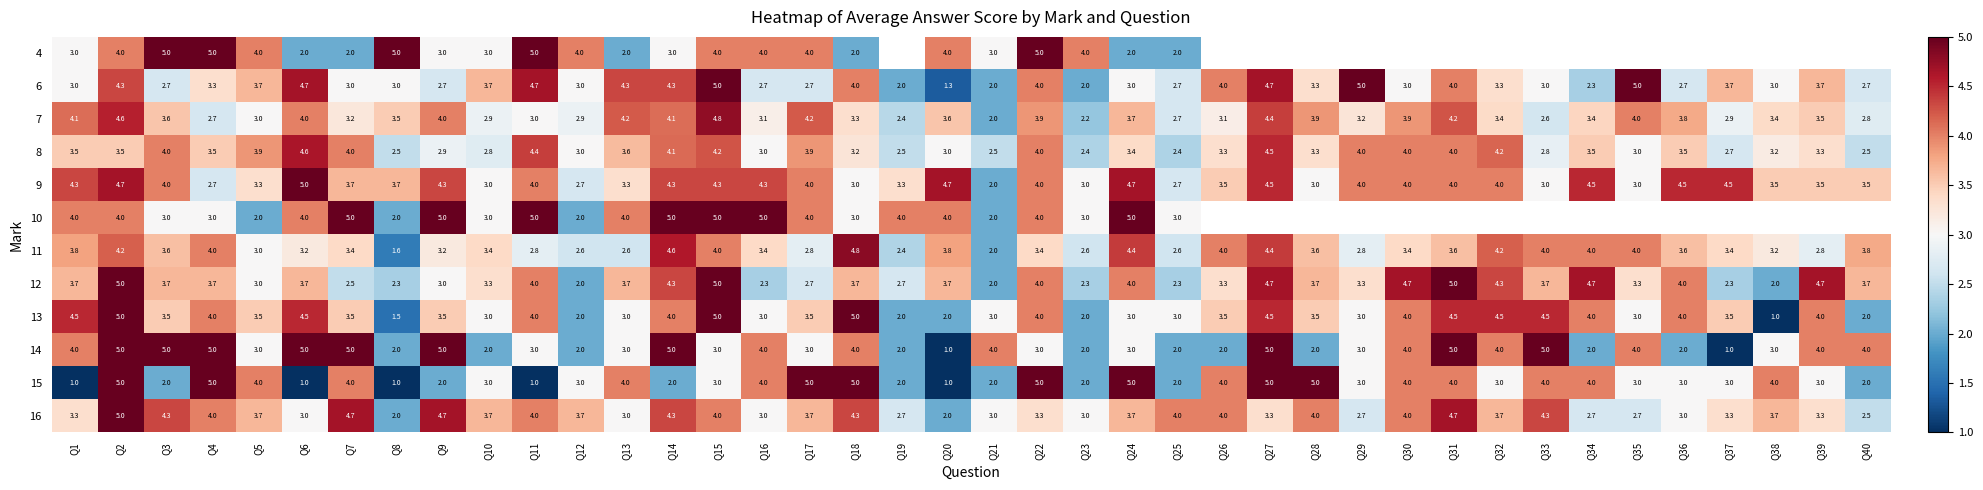

Where does the 9 series first go above 4?

Q1